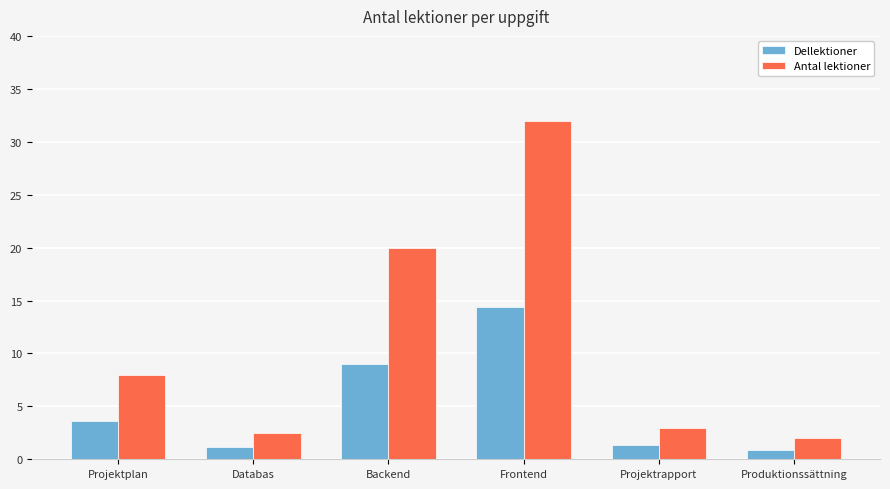

What position from the right is Produktionssättning?

1